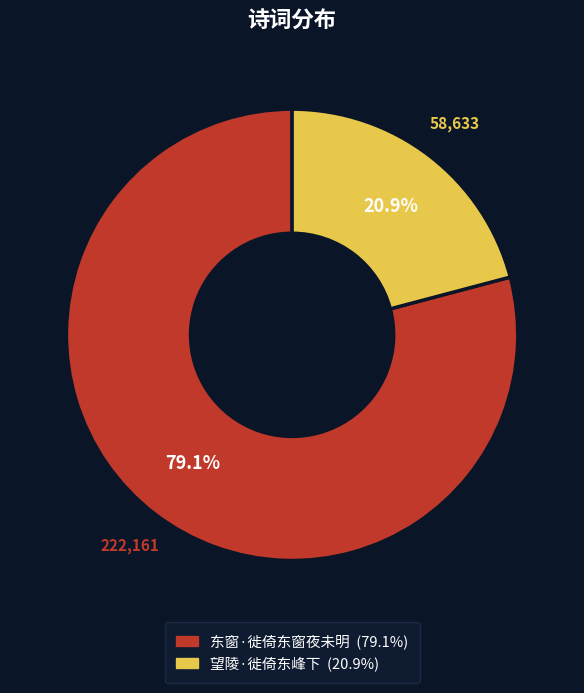

Do 望陵·徙倚东峰下 and 东窗·徙倚东窗夜未明 together represent more than half of the pie?

Yes